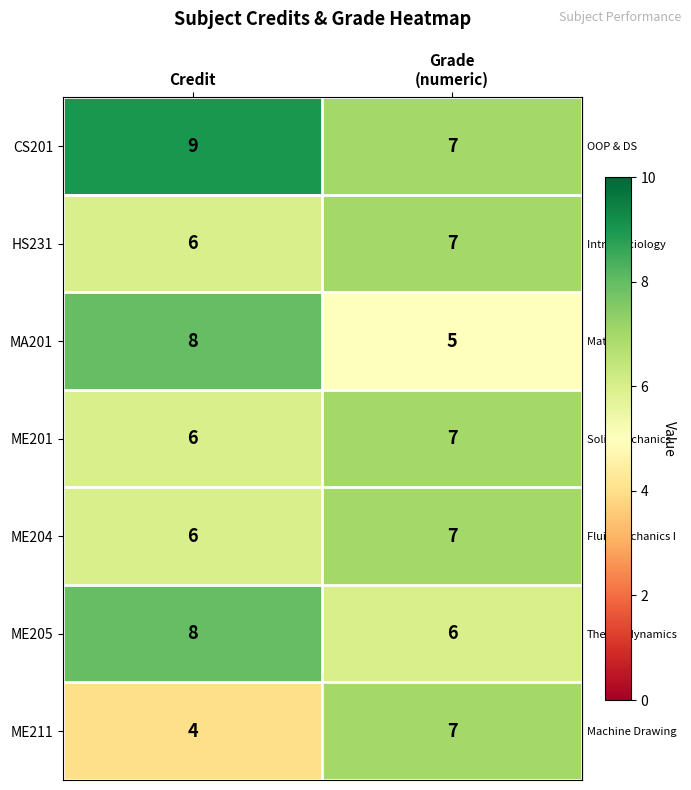

Reading left to right, extract all data points from this chart.

CS201: 9	7
HS231: 6	7
MA201: 8	5
ME201: 6	7
ME204: 6	7
ME205: 8	6
ME211: 4	7